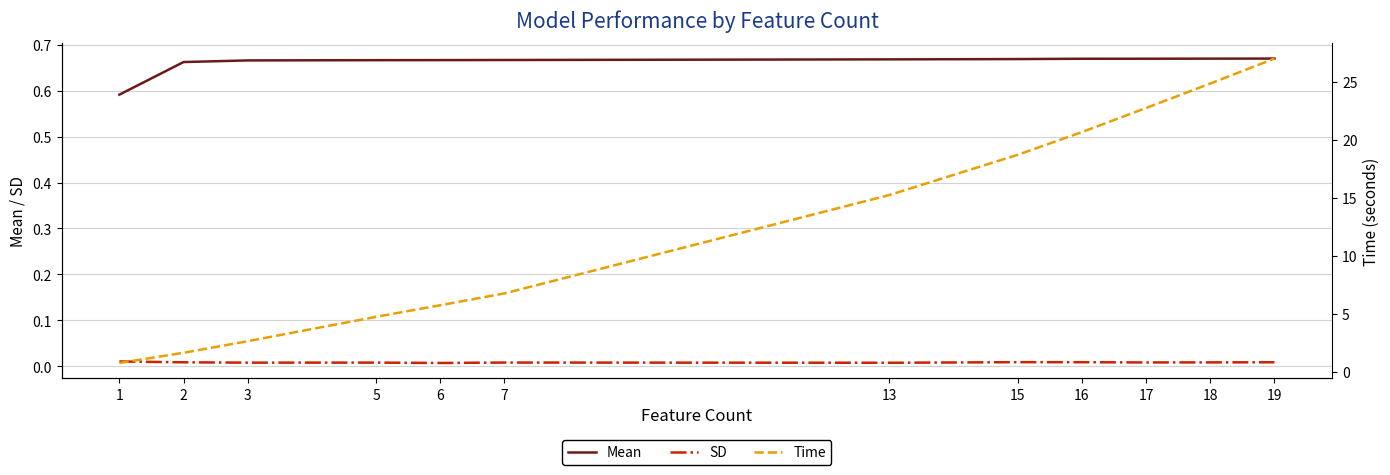

How many lines are shown in the chart?

3